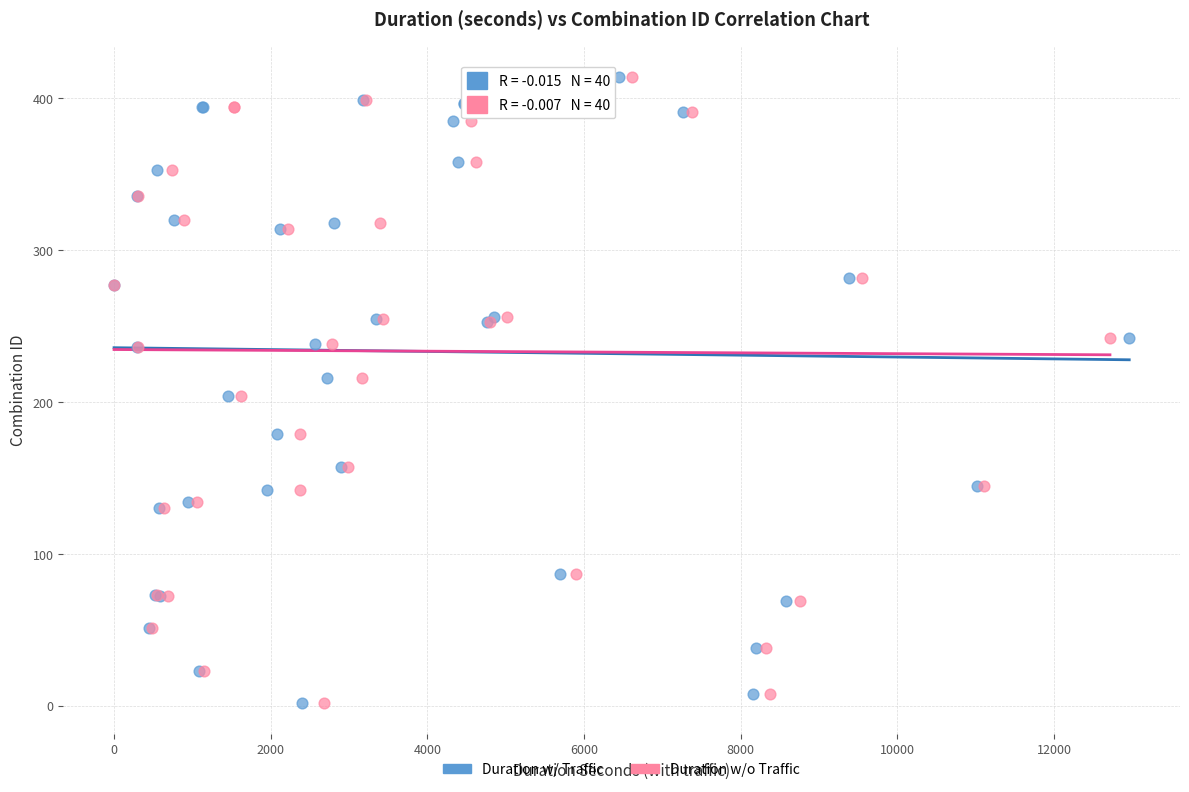

What are all the series names shown in the legend?

Duration w/ Traffic, Duration w/o Traffic